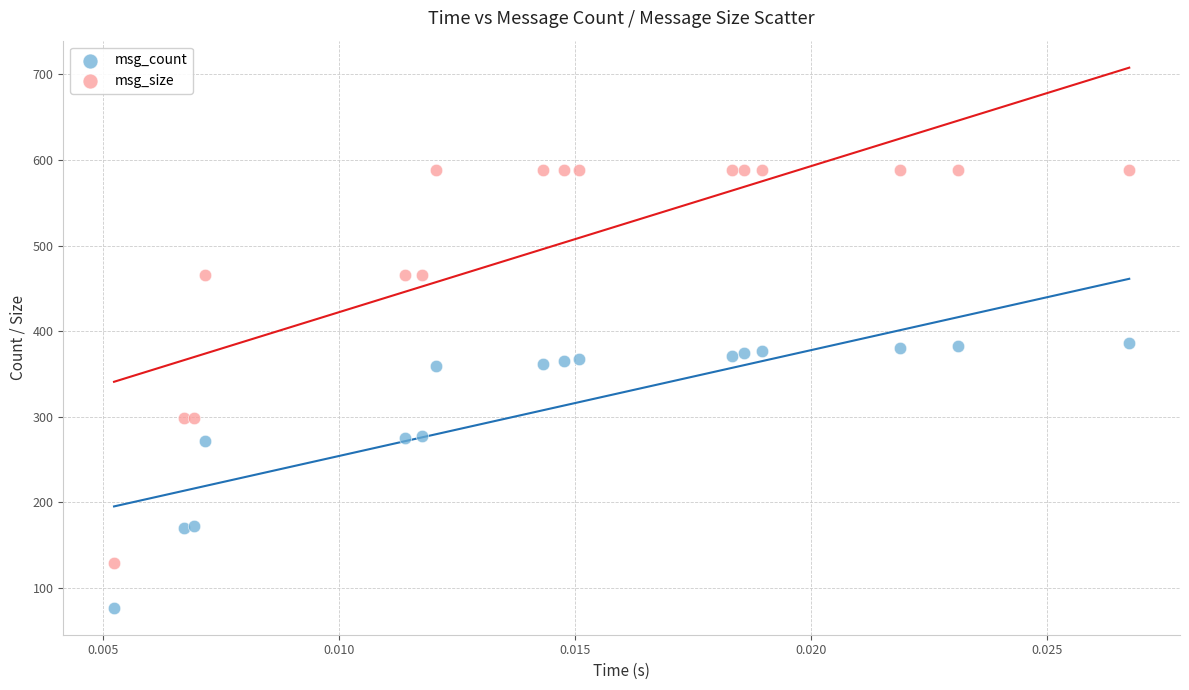

Which series contains the highest Y value?

msg_size